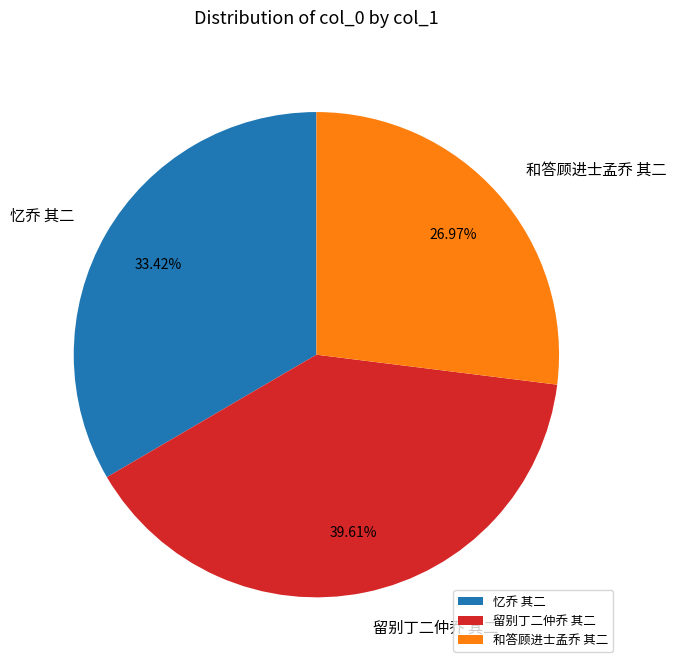

To the nearest percent, what is the average slice percentage?

33%